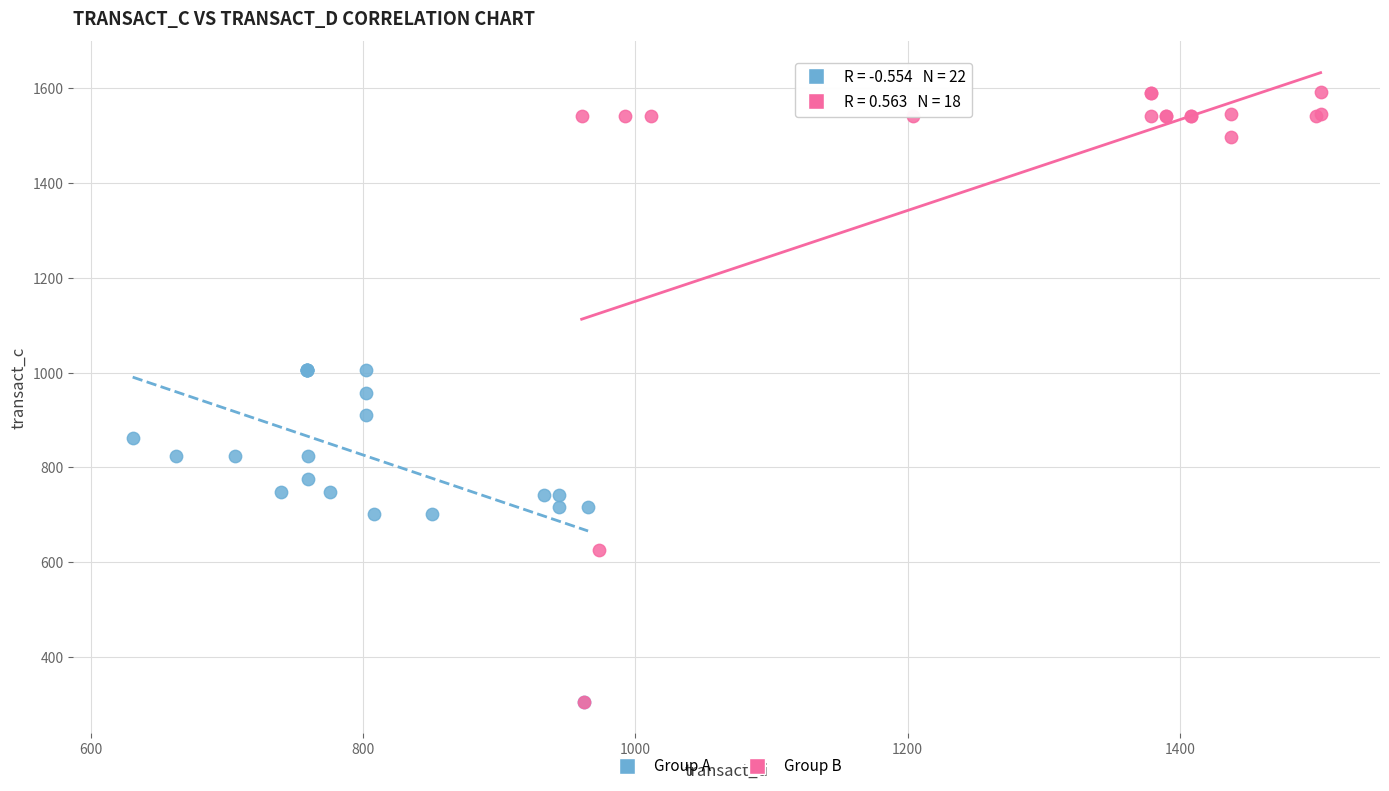

What are all the series names shown in the legend?

Group A, Group B